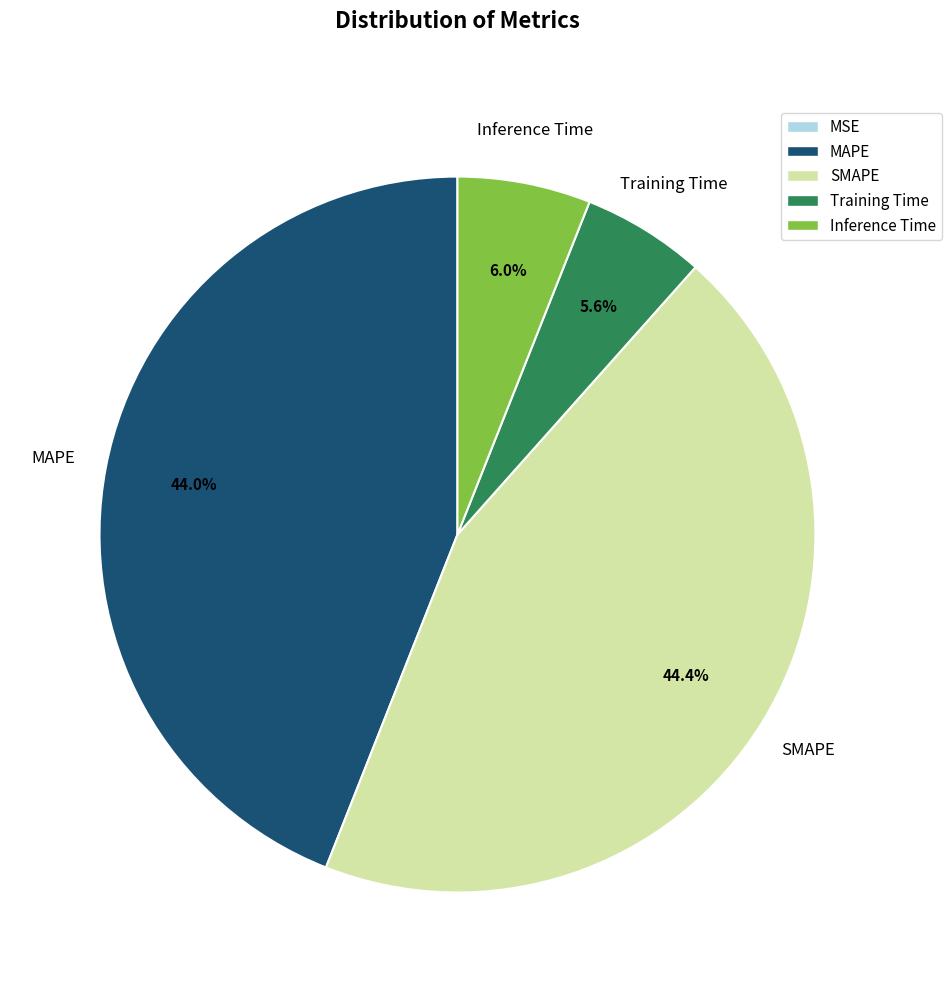

What portion of the pie excludes MAPE?

56.0%